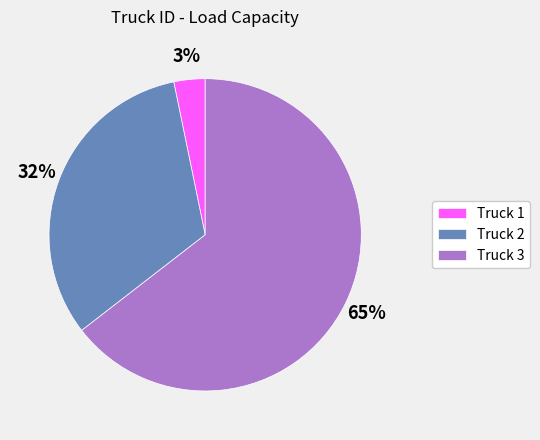

Rank the categories by value from lowest to highest.

Truck 1, Truck 2, Truck 3